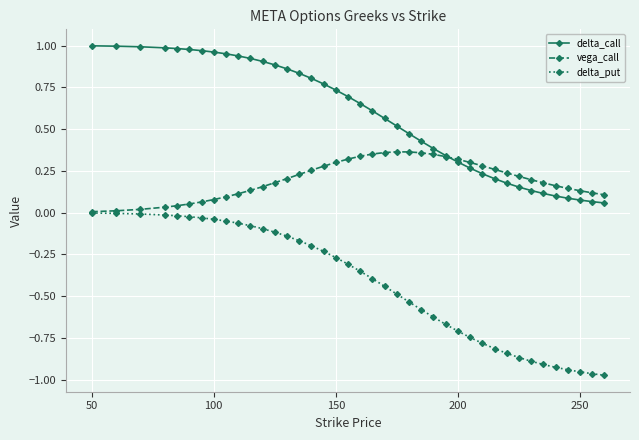

Which series has the largest total across all categories?

delta_call